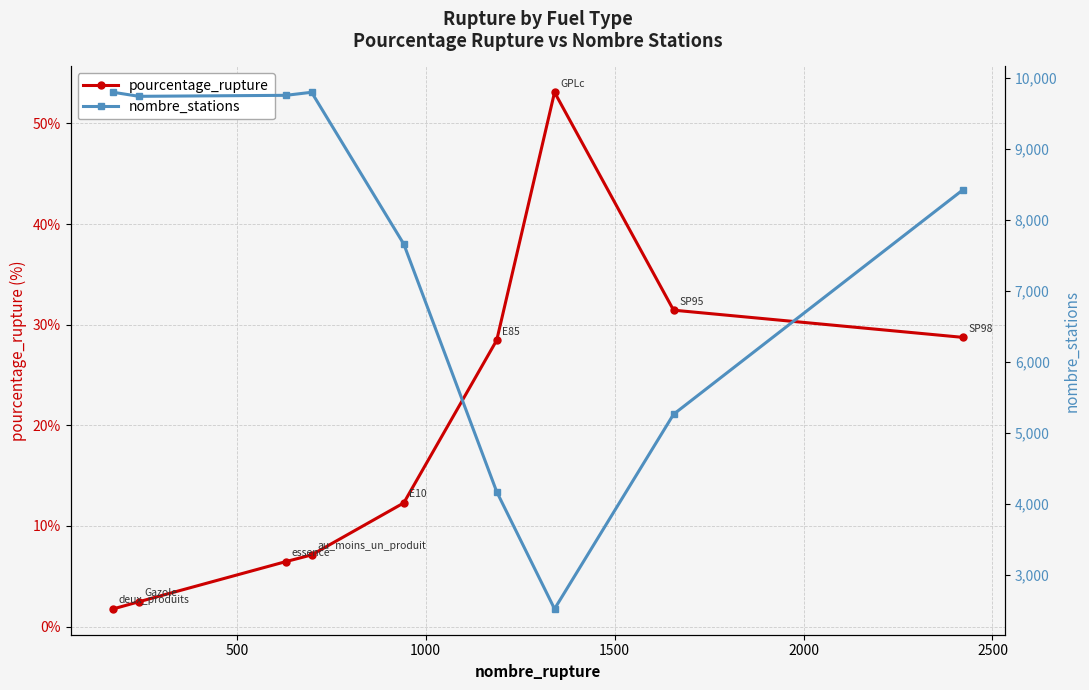

What is the maximum value for pourcentage_rupture?

53.1